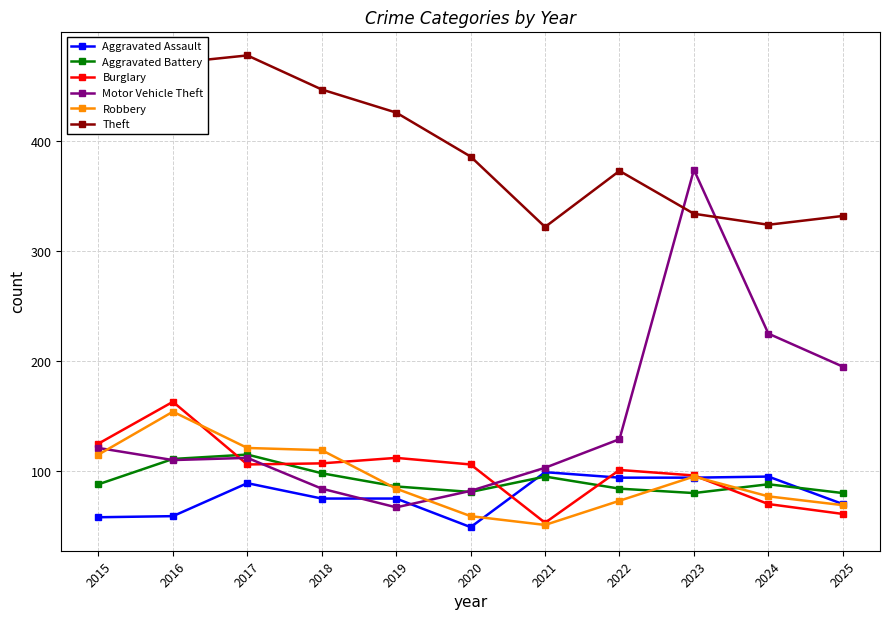

The value of Robbery at 2015 is 115. True or false?

True